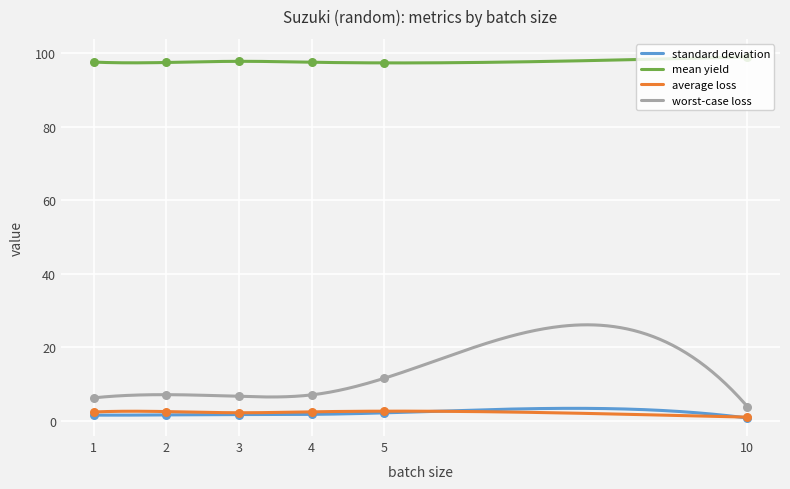

At how many categories does at least one series exceed 18?

6